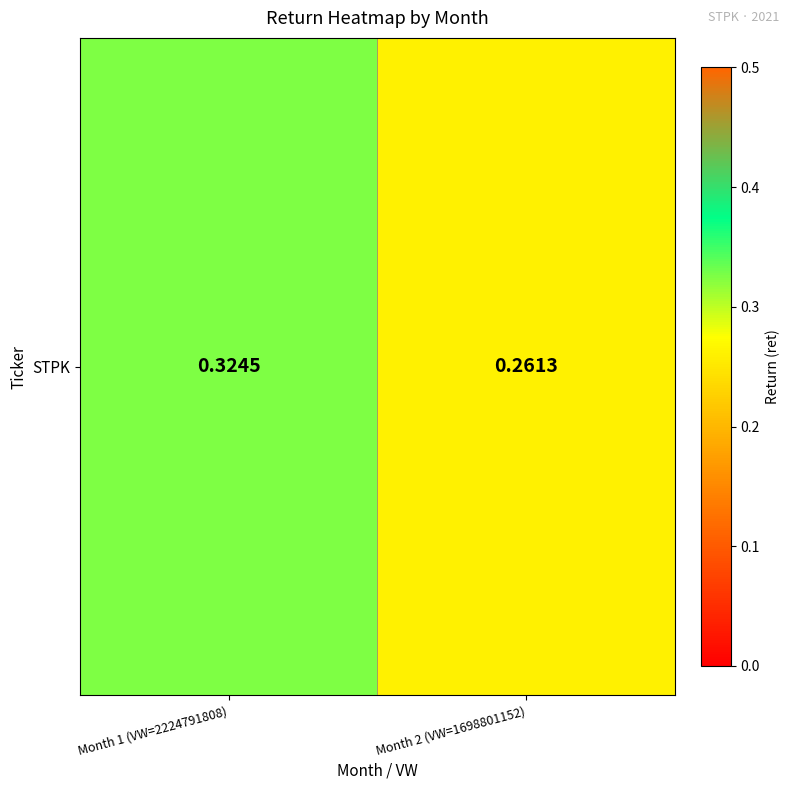

Reading left to right, extract all data points from this chart.

0.3	0.3